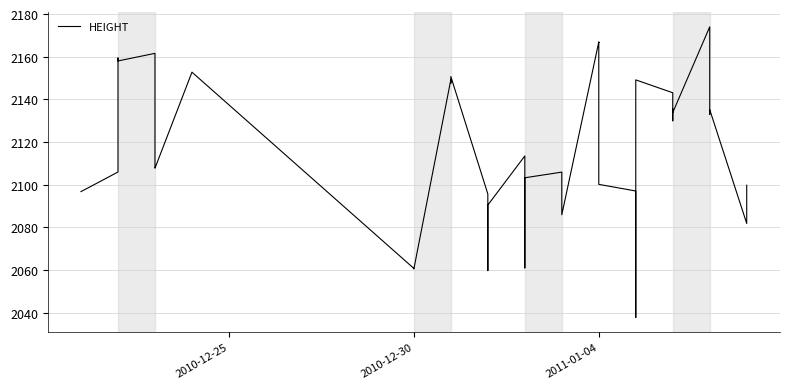

The chart shows a value of 2908.3 at 2011-01-04. True or false?

False